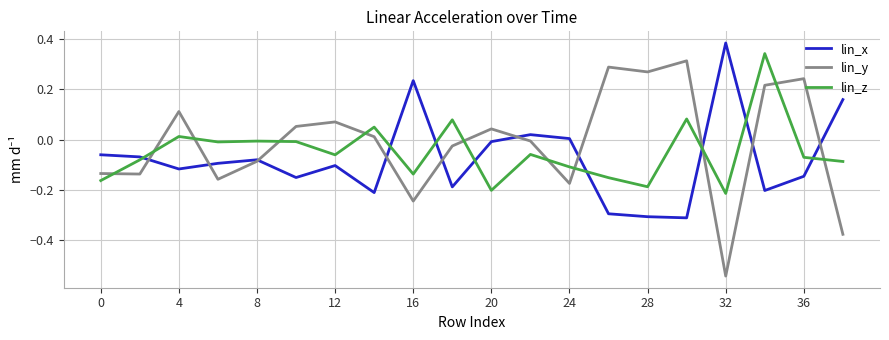

Which series has the largest range (max minus min)?

lin_y